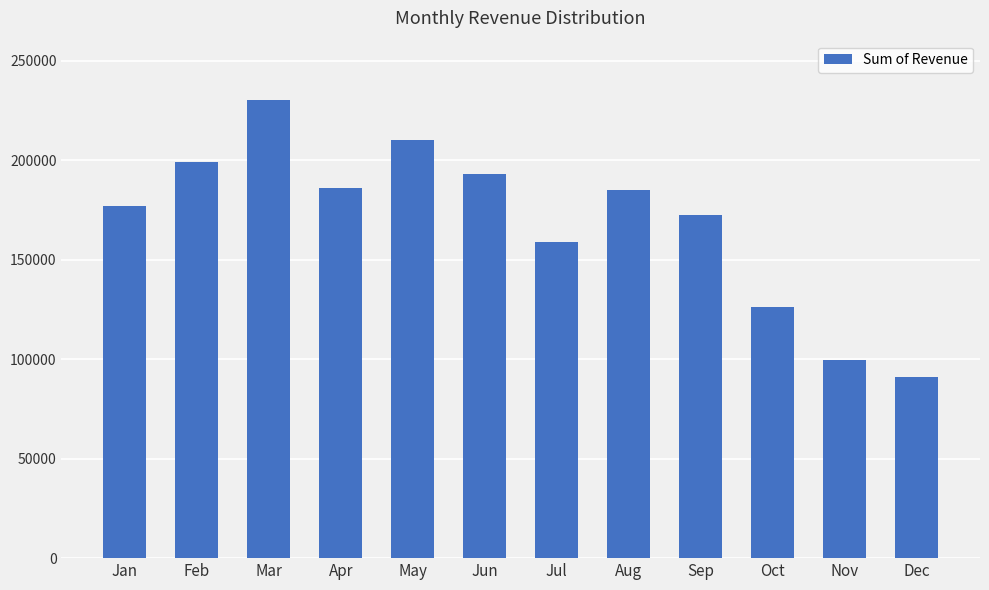

Approximately how many times larger is the value at Mar compared to Jan?

1.3